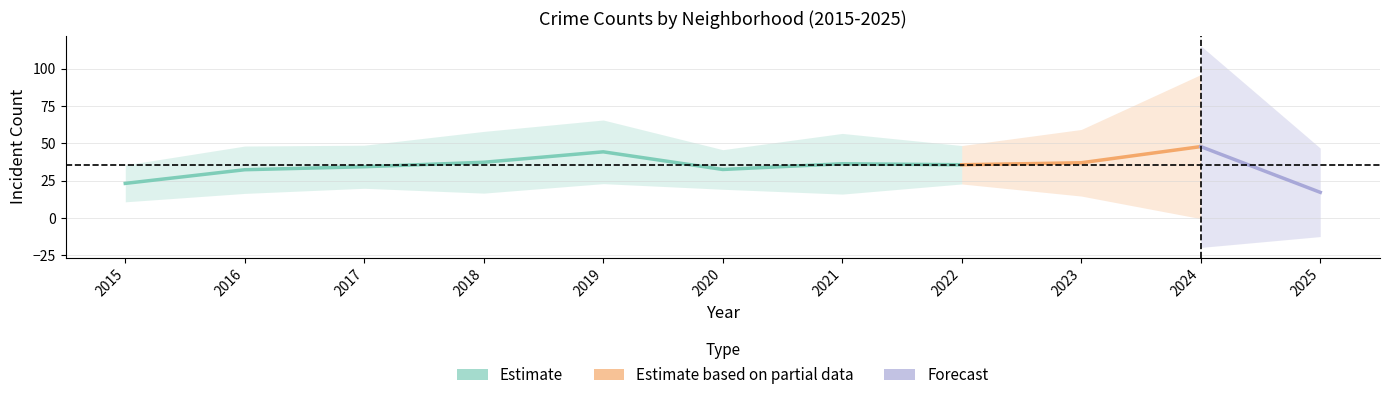

Which has a higher value, 2021 or 2015?

2021